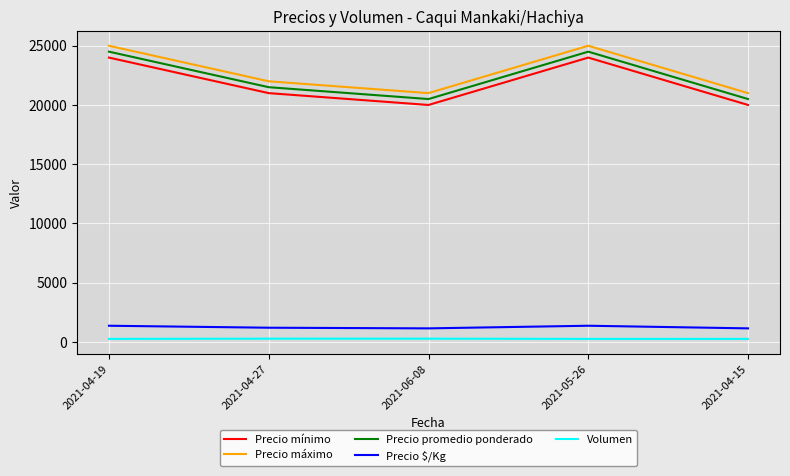

What is the difference between the second highest and second lowest values in the Volumen series?

20